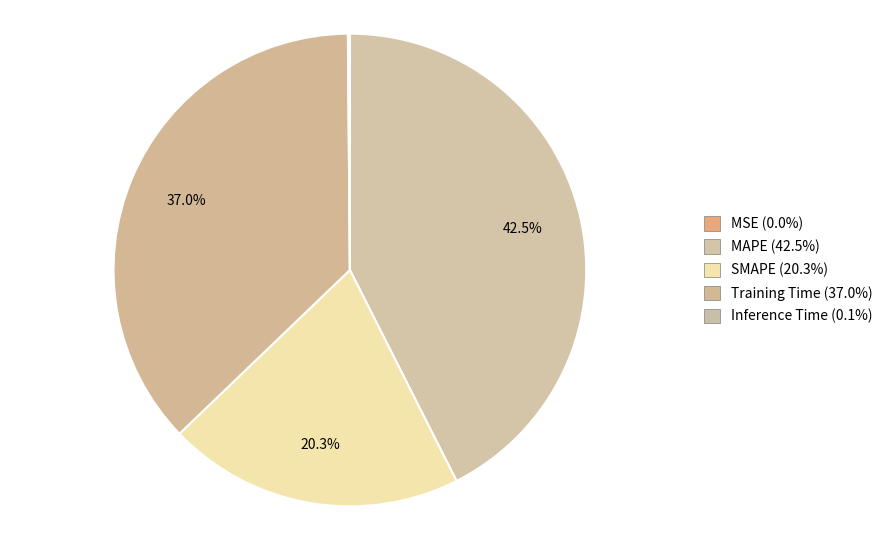

Rank the categories by value from lowest to highest.

MSE, Inference Time, SMAPE, Training Time, MAPE